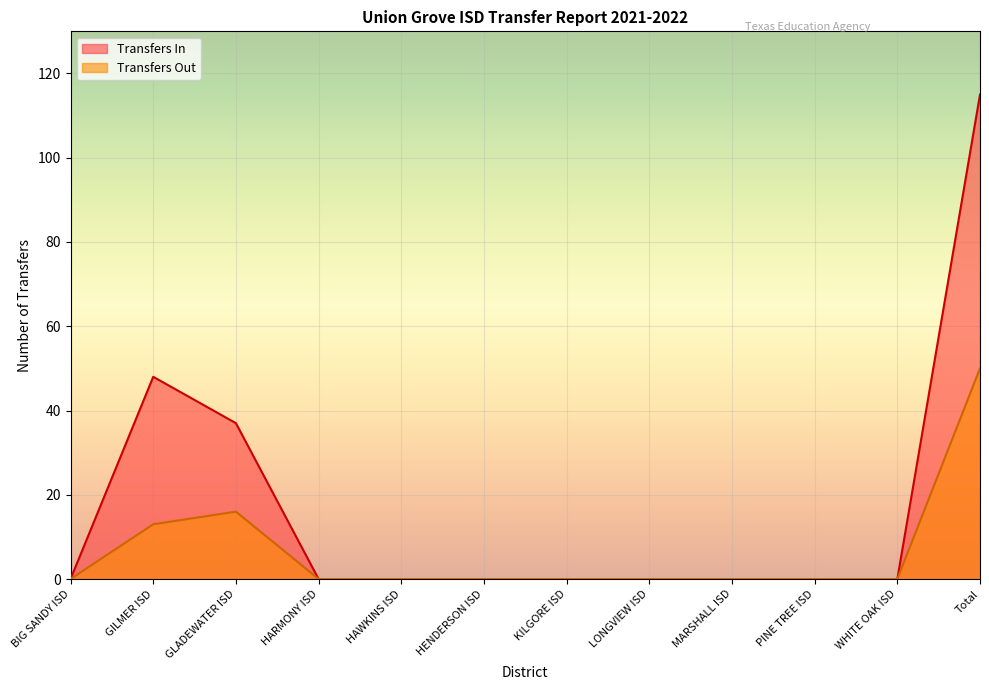

Is the value of Transfers In at Total greater than the value of Transfers Out at WHITE OAK ISD?

Yes